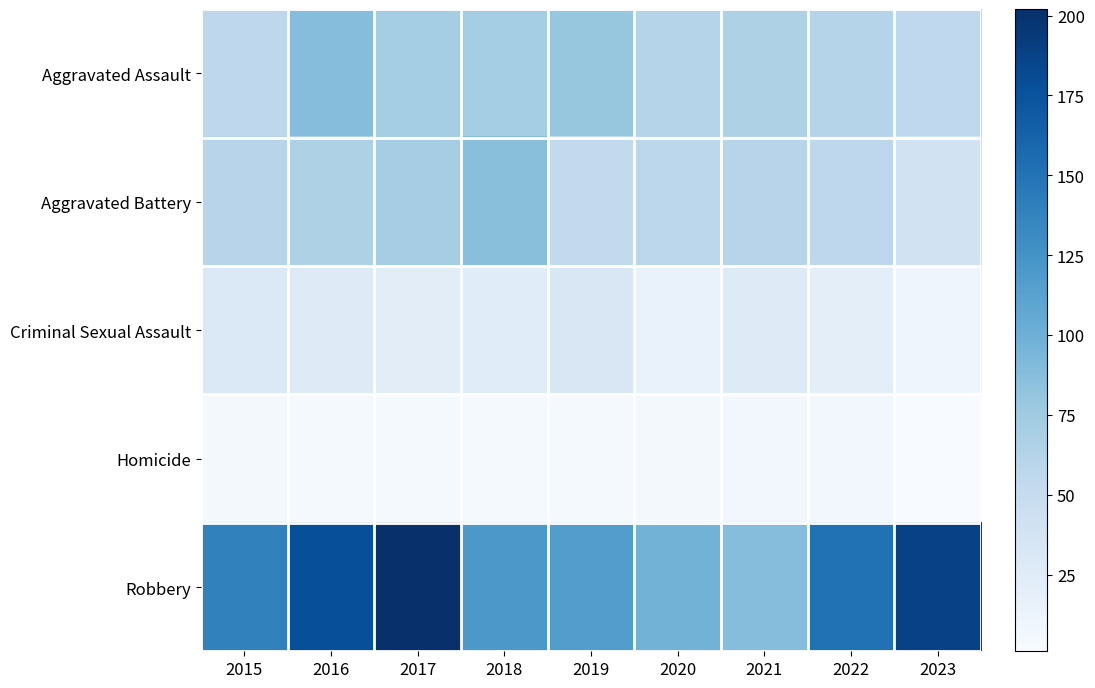

What is the highest value of the Aggravated Battery series?

86